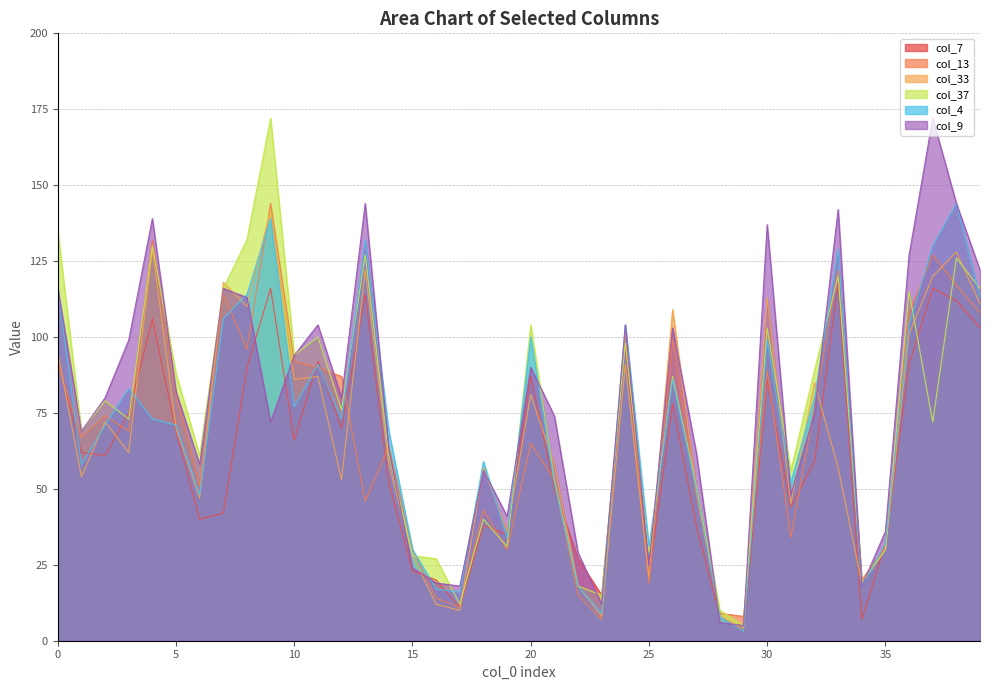

Count the number of categories in the chart.

40